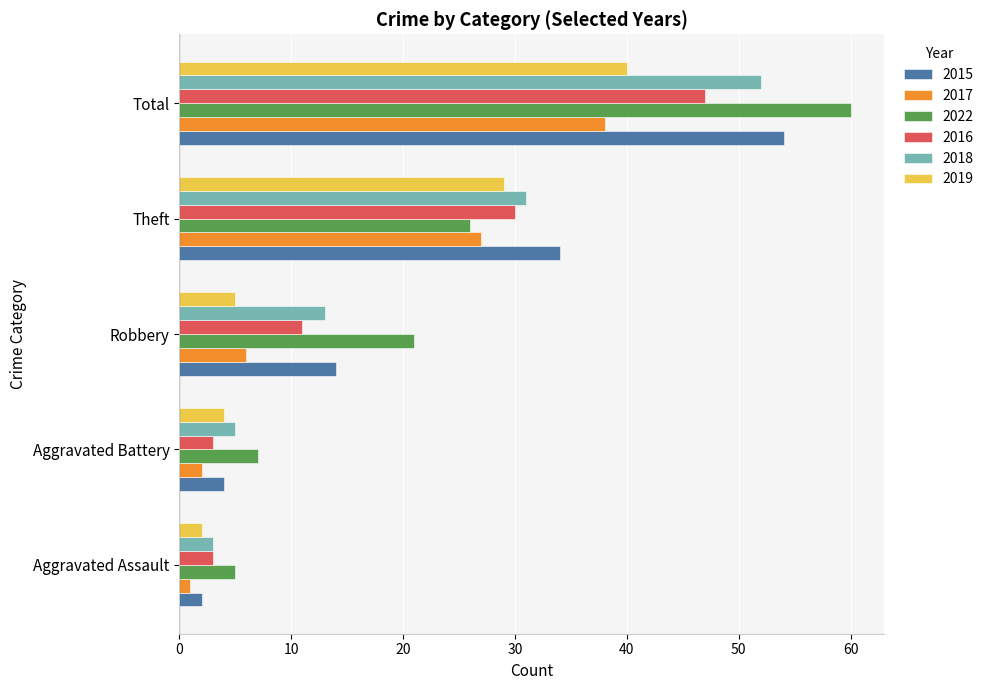

Rank the series at Theft from highest to lowest value.

2015, 2018, 2016, 2019, 2017, 2022